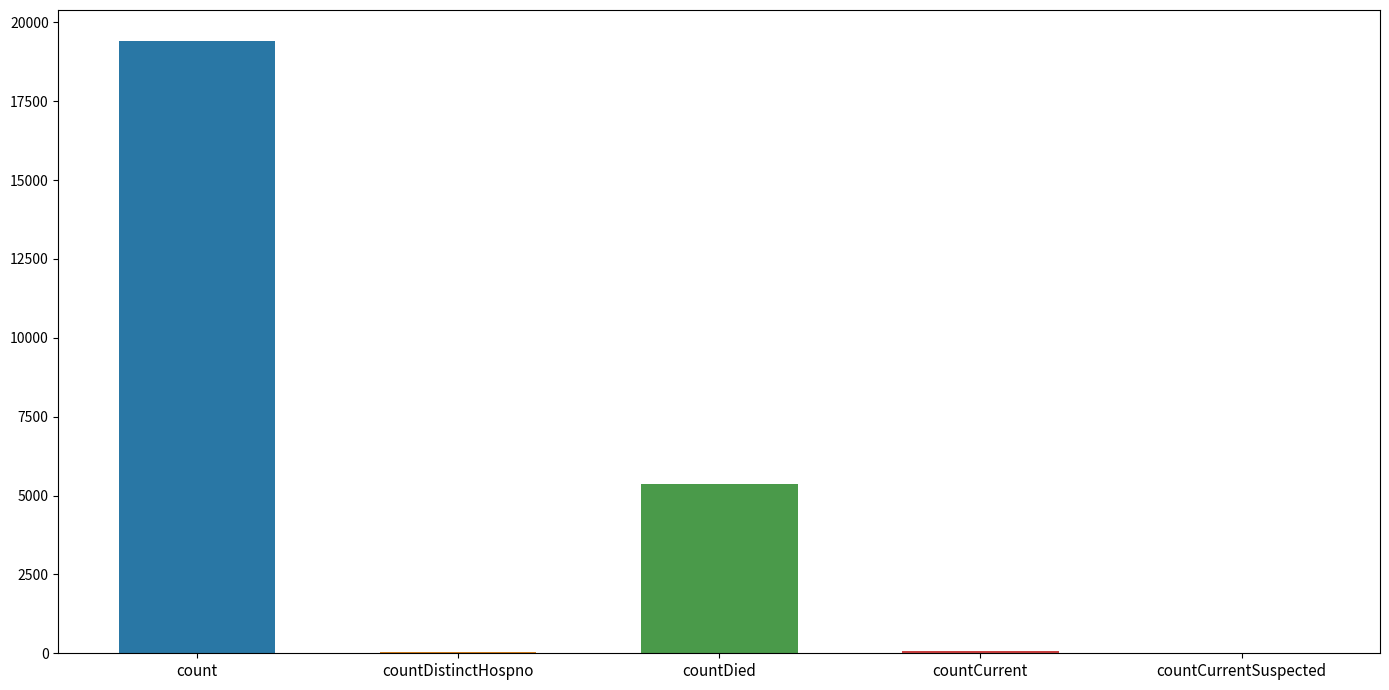

Reading left to right, list all the values displayed in this chart.

count=19420	countDistinctHospno=38	countDied=5357	countCurrent=60	countCurrentSuspected=0